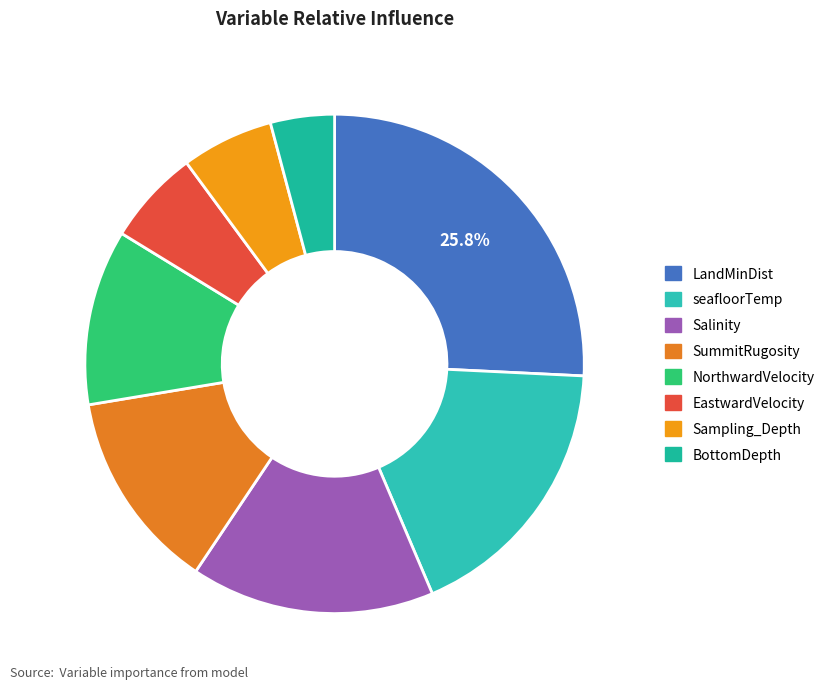

To the nearest percent, what is the difference between the SummitRugosity and seafloorTemp slice percentages?

5%